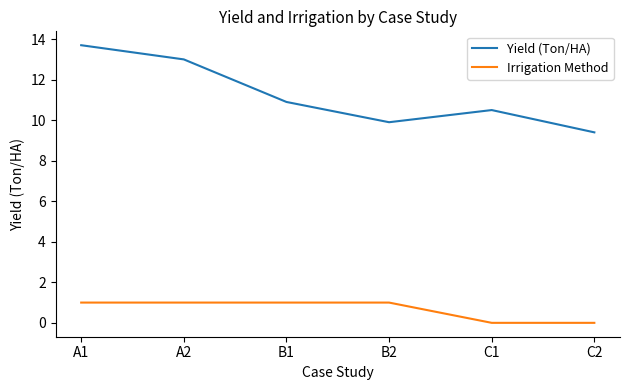

List the series in order of their peak value, lowest first.

Irrigation Method, Yield (Ton/HA)